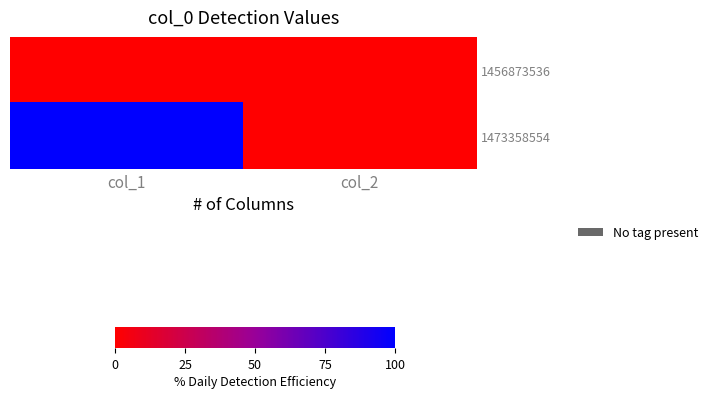

At how many categories does at least one series exceed 0?

1